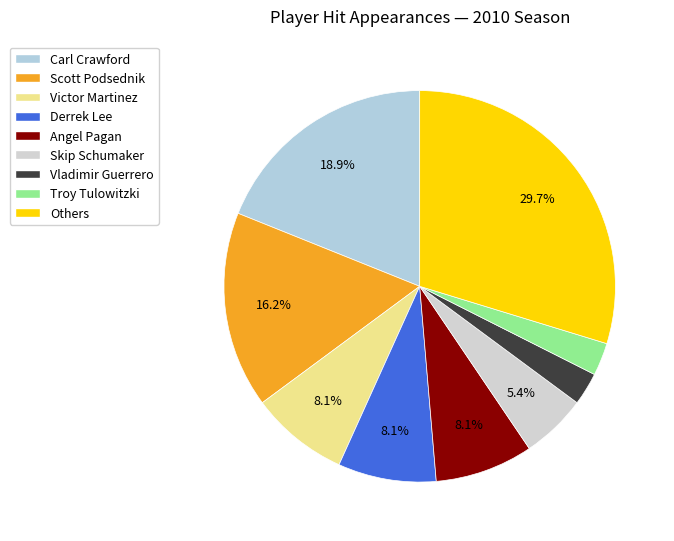

To the nearest percent, what portion does Skip Schumaker represent?

5%